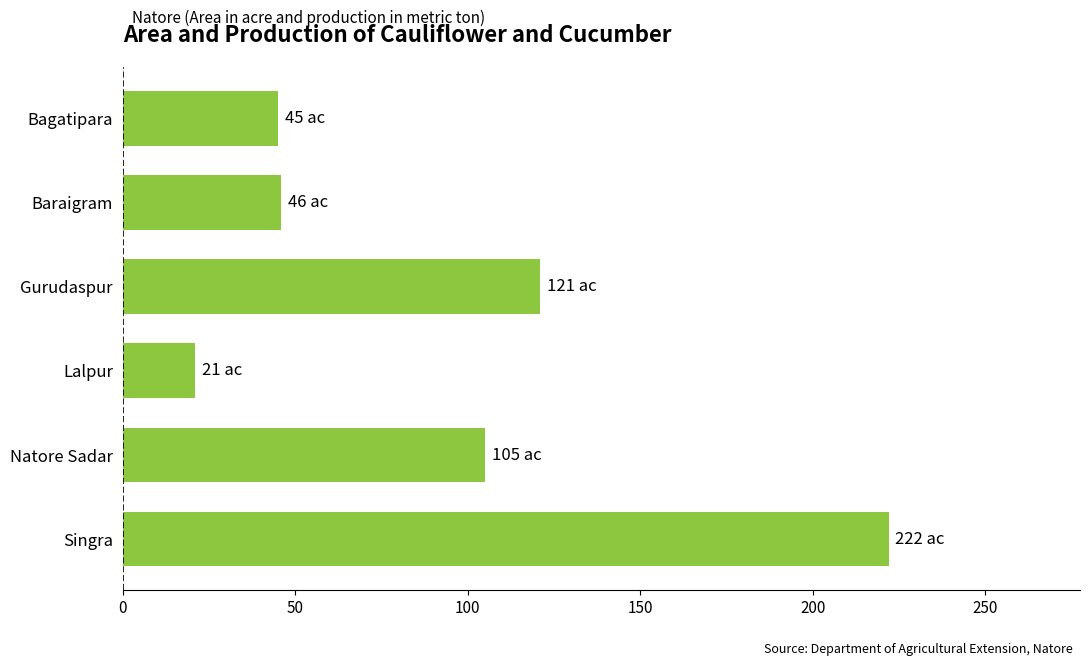

How many categories are shown in the chart?

6